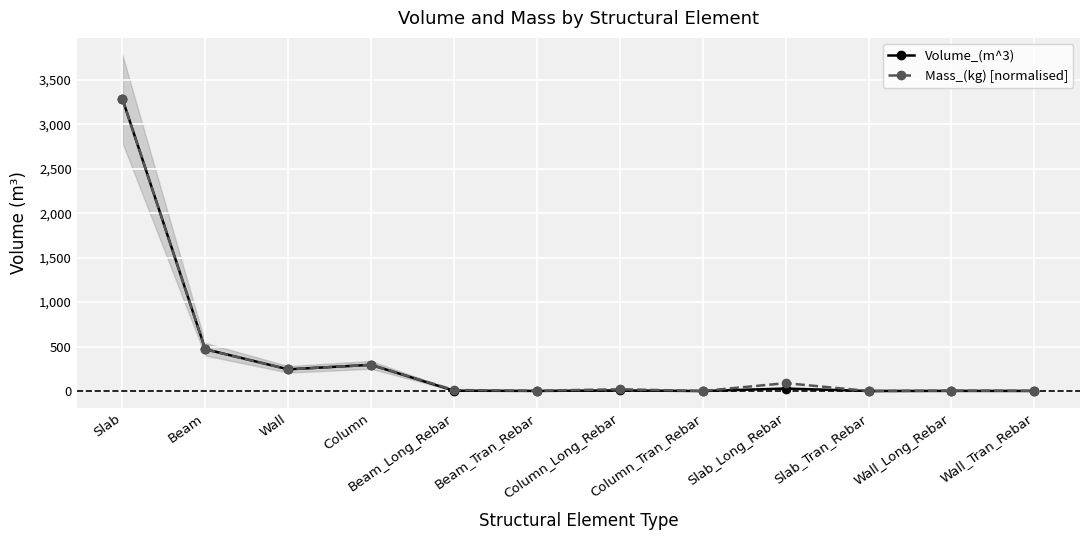

What is the difference between the maximum and minimum values in the Volume_(m^3) series?

3290.1